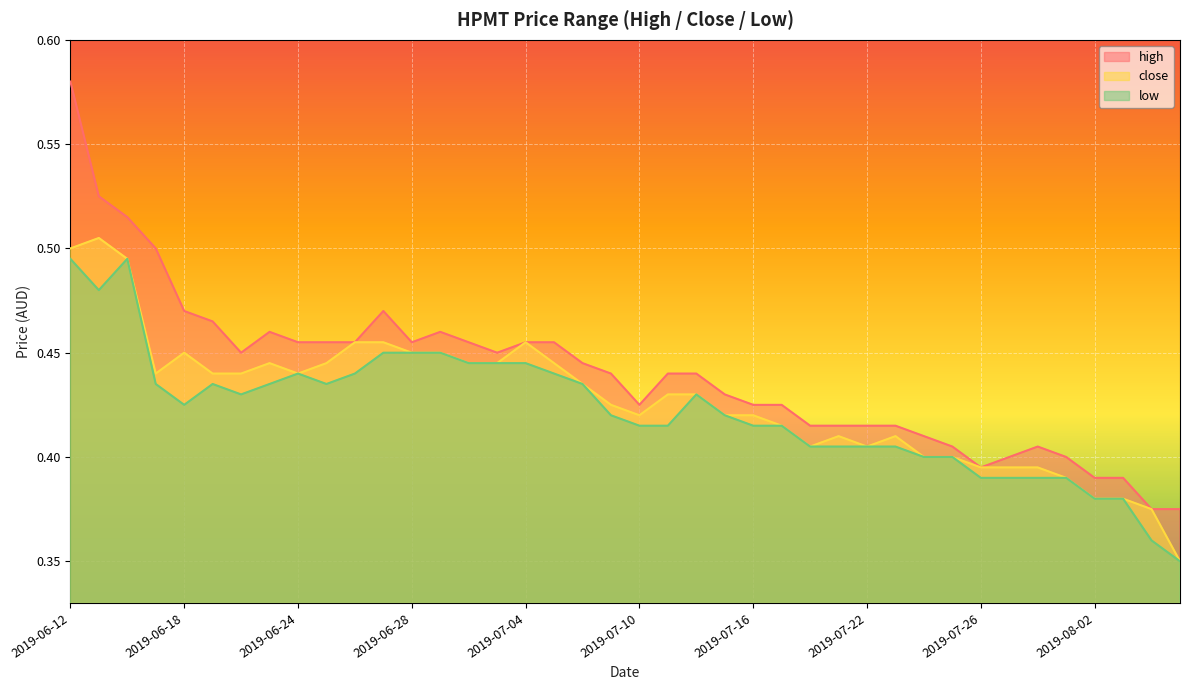

Between 2019-07-01 and 2019-07-17, which series saw the biggest shift?

high